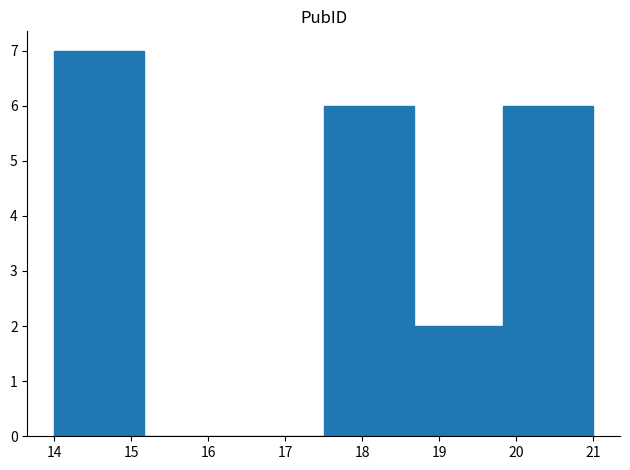

Reading left to right, transcribe this chart: for each bar, give the range it covers on the x-axis and its height. Neither the bar edges nor the heights are printed on the chart, so give them approximately, as read against the axes.

14.0 to 15.2: 7
15.2 to 16.3: 0
16.3 to 17.5: 0
17.5 to 18.7: 6
18.7 to 19.8: 2
19.8 to 21.0: 6